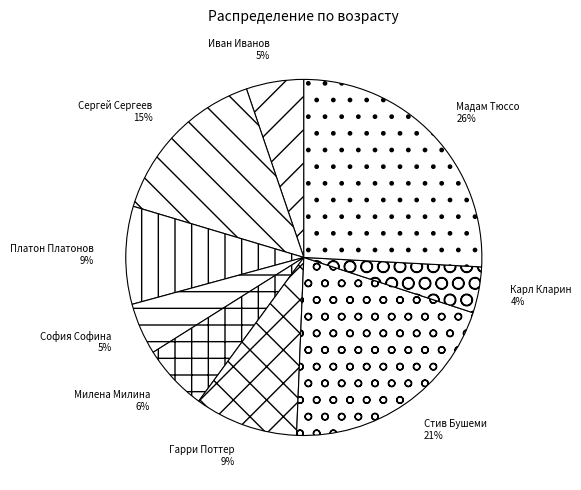

Between Мадам Тюссо and Гарри Поттер, which is larger?

Мадам Тюссо